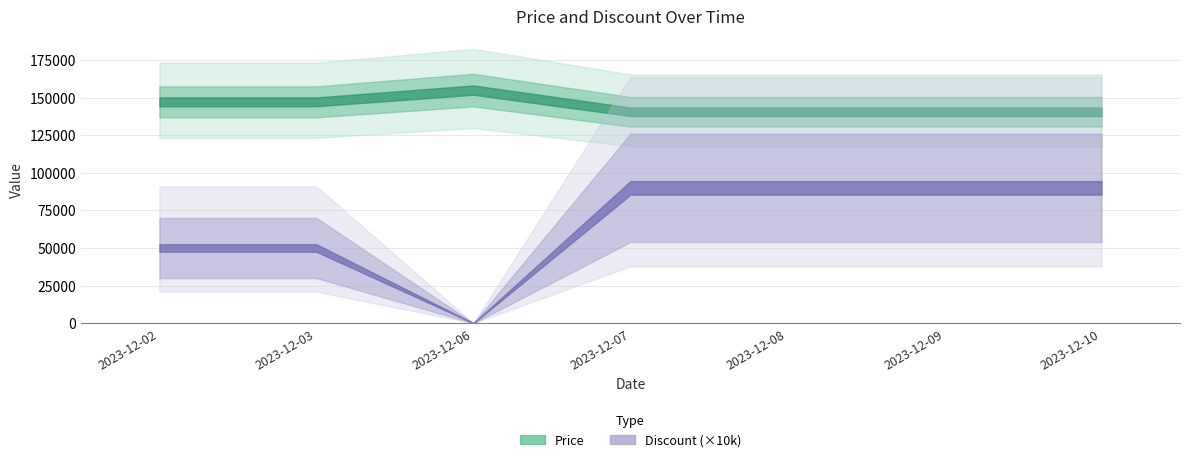

What is the average value of the Discount series?

7